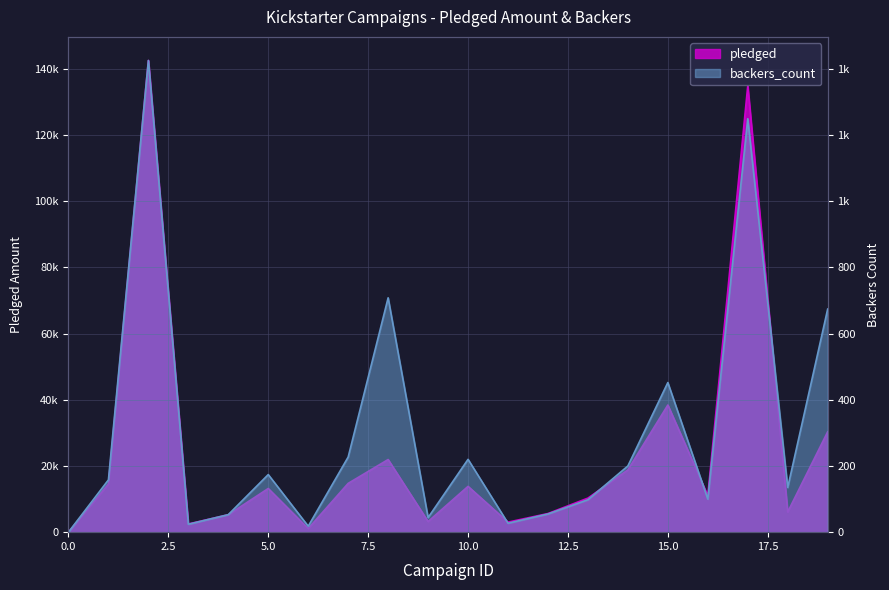

How many intersections are there between pledged and backers_count?

3